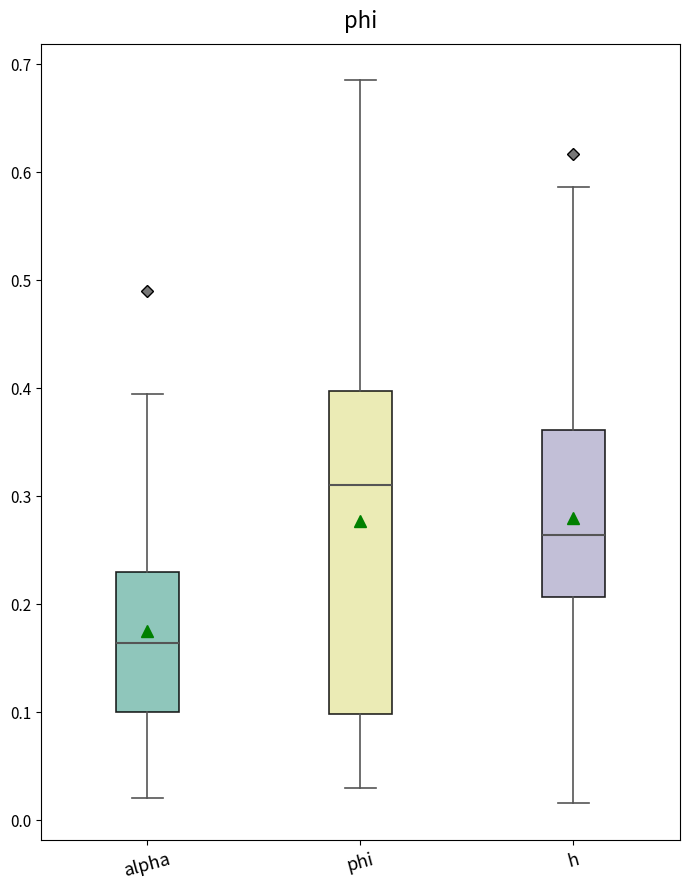

Where is the upper edge of the box for alpha on the y-axis? The values are not printed on the chart, so give them approximately, as read against the axis.

0.23